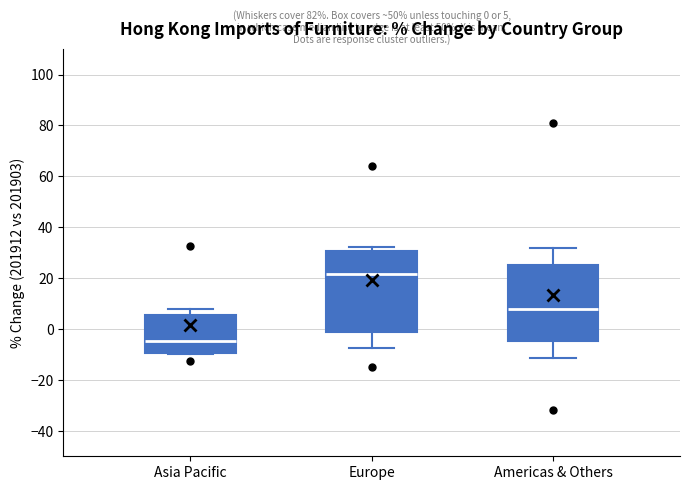

Which box is the tallest, from its lower edge to its upper edge?

Europe